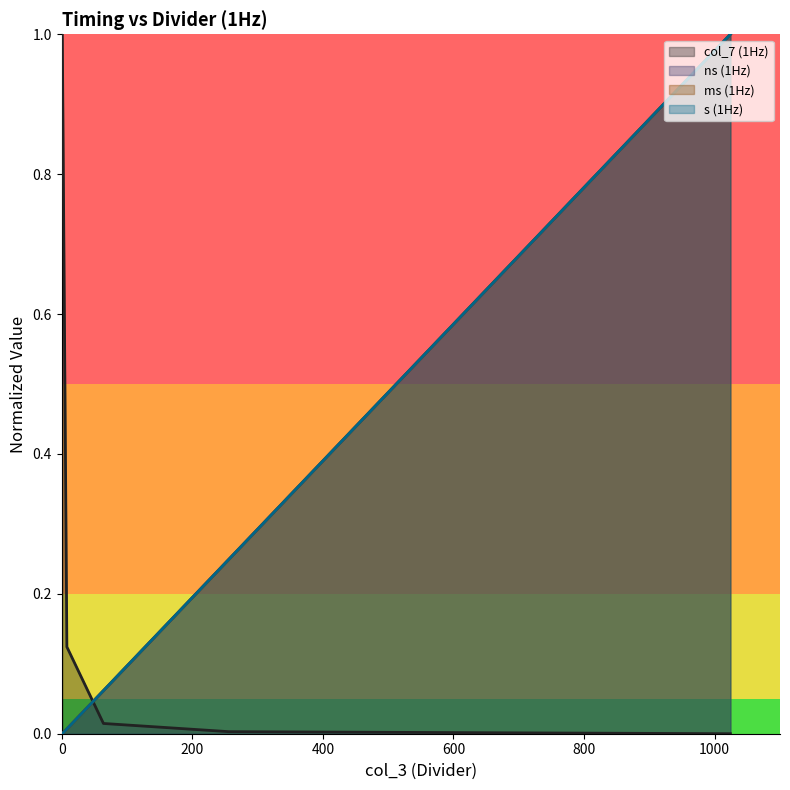

What are all the series names shown in the legend?

col_7 (1Hz), ns (1Hz), ms (1Hz), s (1Hz)